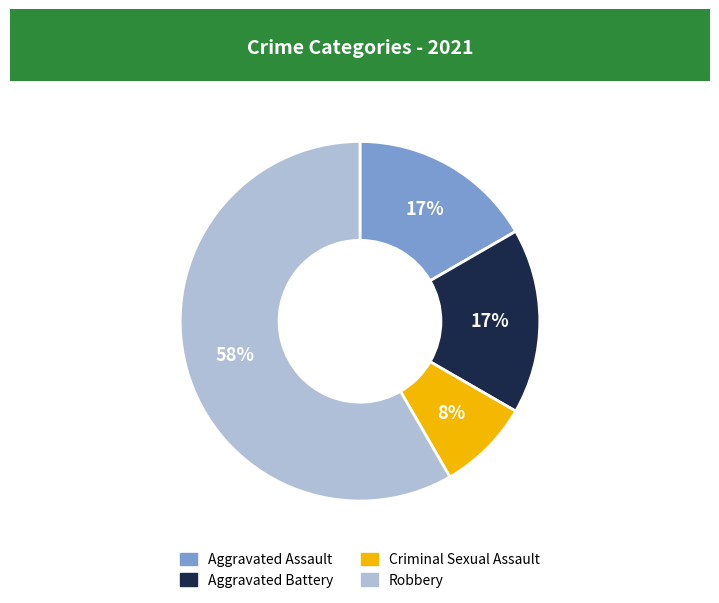

How many slices are in this pie chart?

4